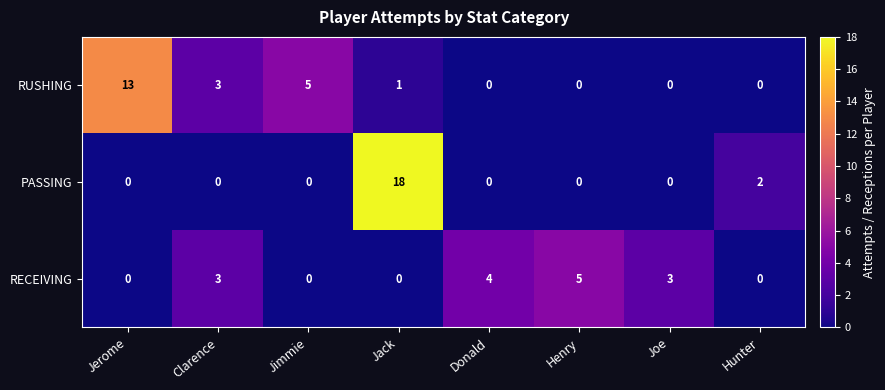

List the series in order of their overall mean, lowest first.

RECEIVING, PASSING, RUSHING